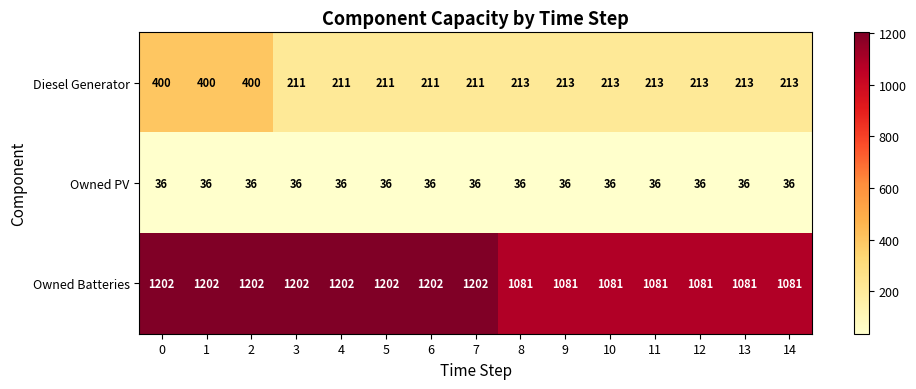

Between 2 and 13, which series saw the biggest shift?

Diesel Generator